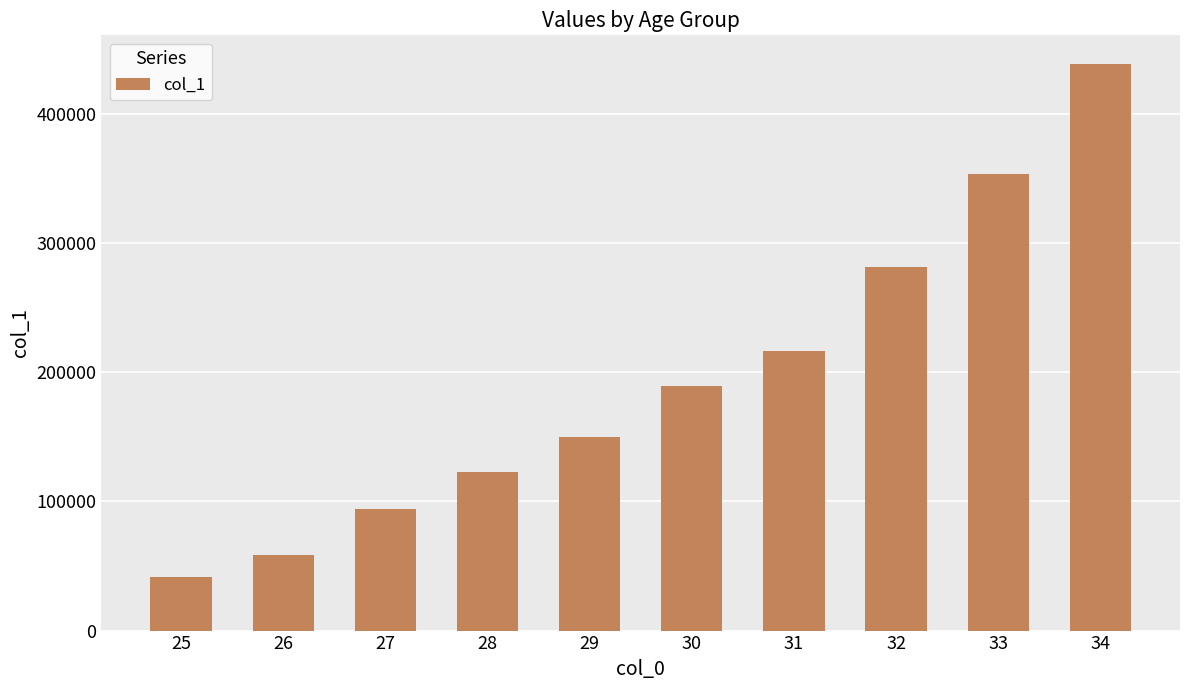

Which has a higher value, 31 or 29?

31